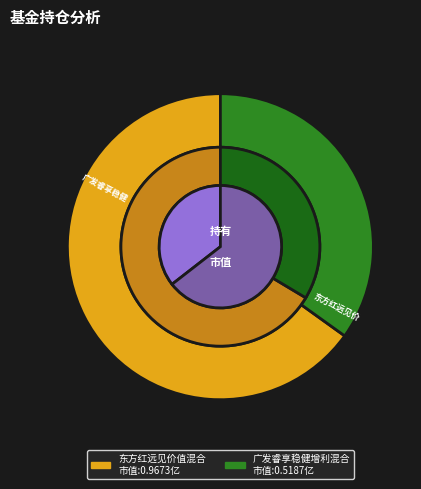

Is it true that 广发睿享稳健增利混合 is 42% of the pie?

False